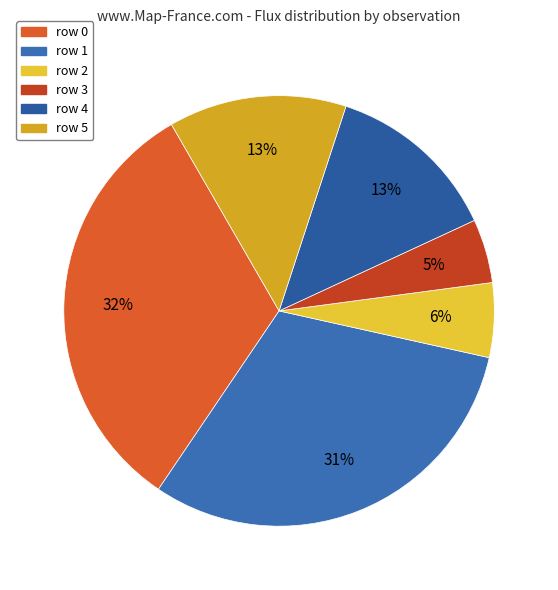

Is there any slice that represents more than half of the pie?

No